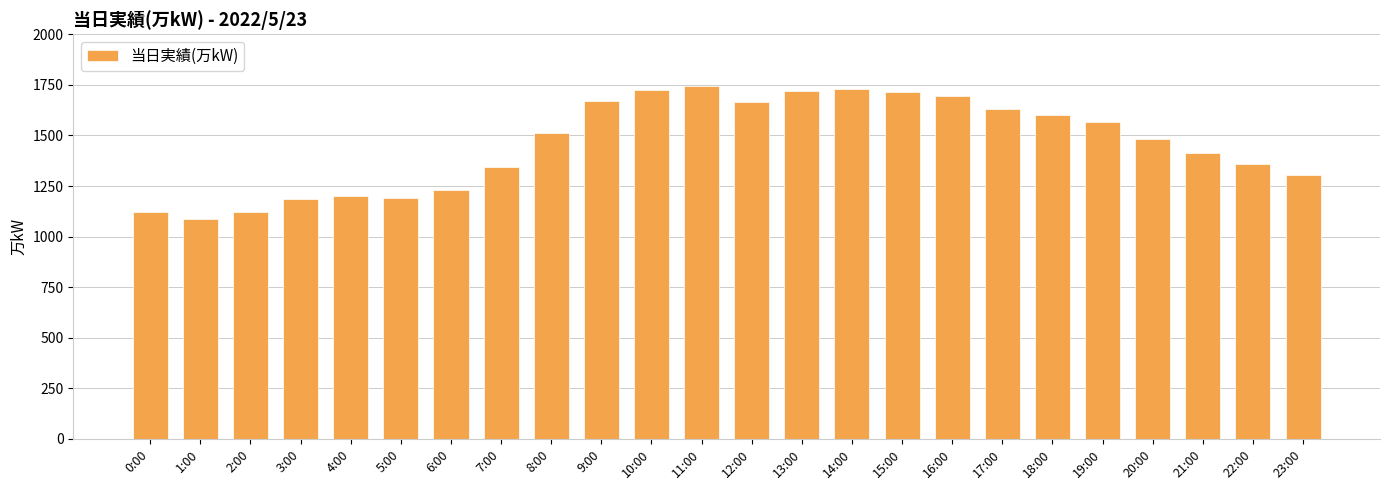

Which label corresponds to the largest value in the chart?

11:00